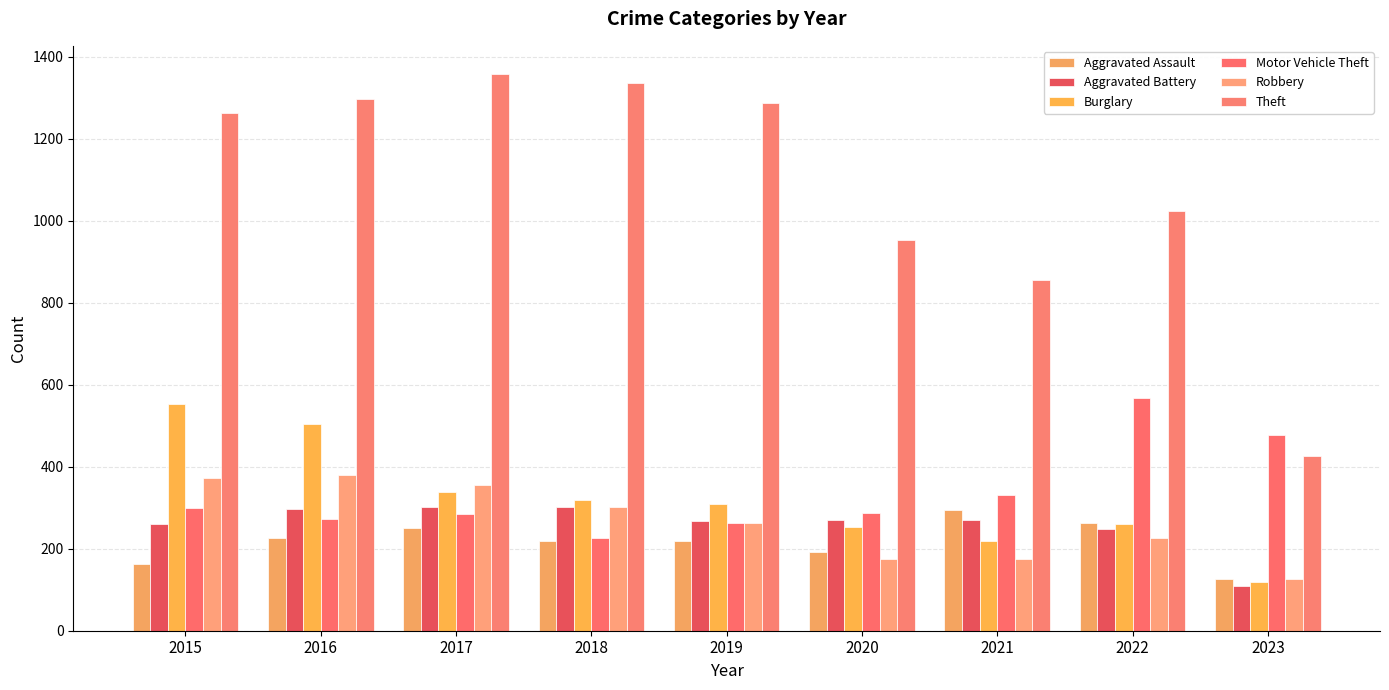

How many bars are there in total?

54